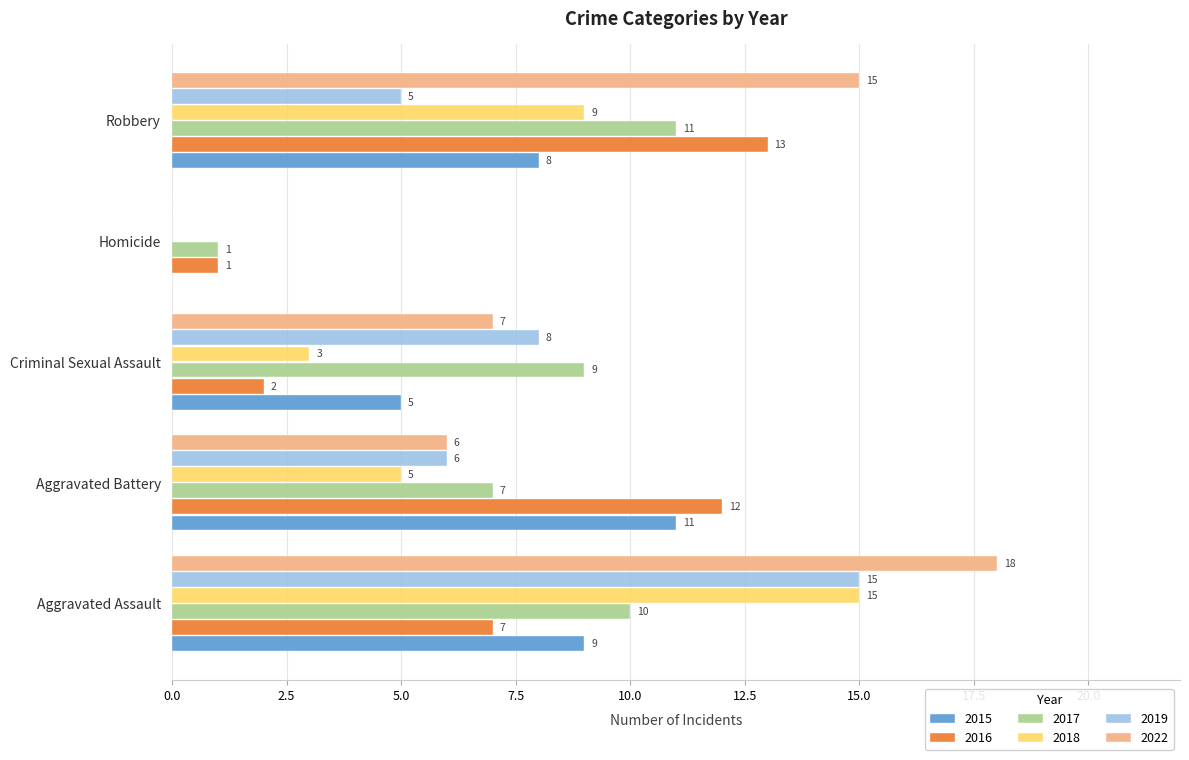

What is the sum of the 2016 values at Robbery and Homicide?

14